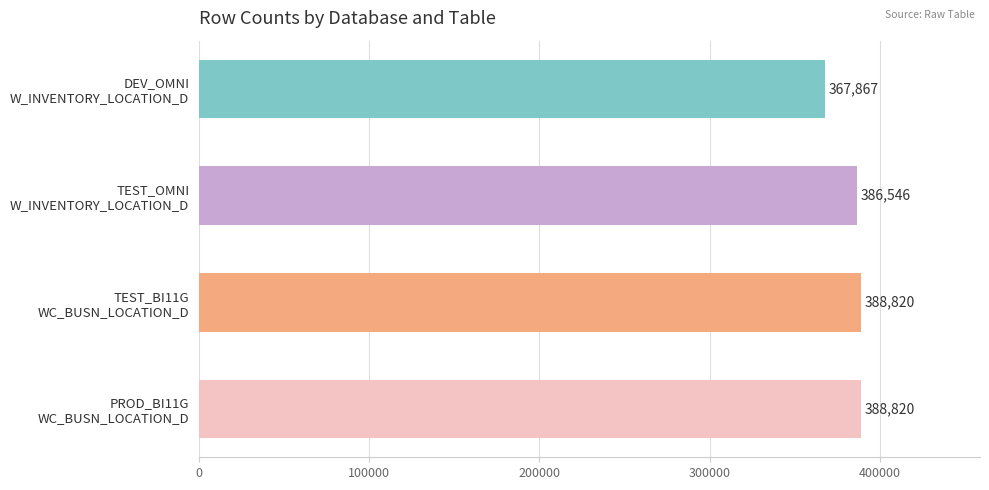

How many distinct data groups are displayed?

1